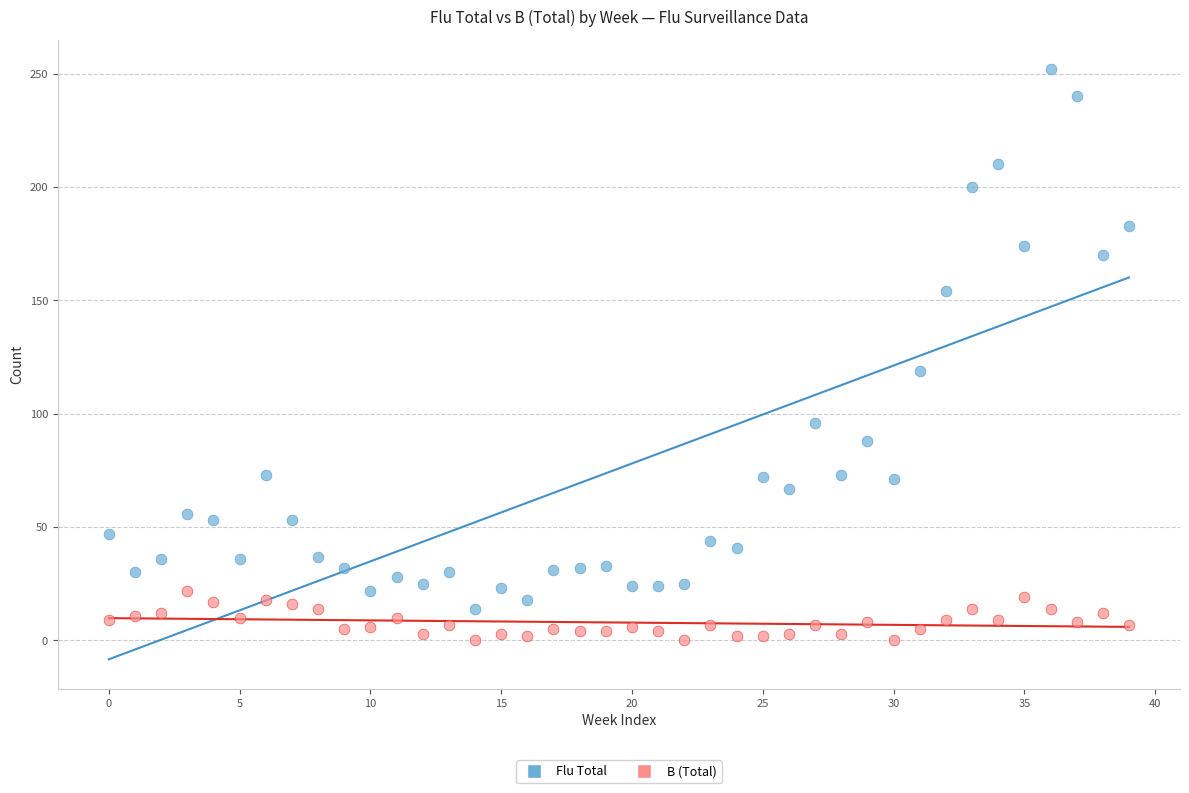

Across all series, what Y value is closest to 126?

119